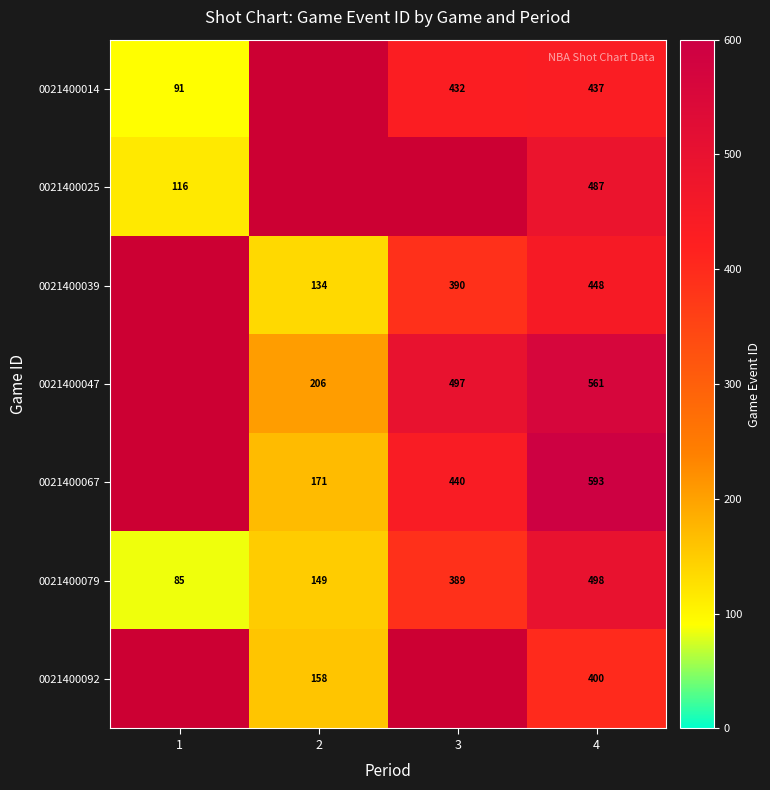

What is the minimum value for 0021400079?

85